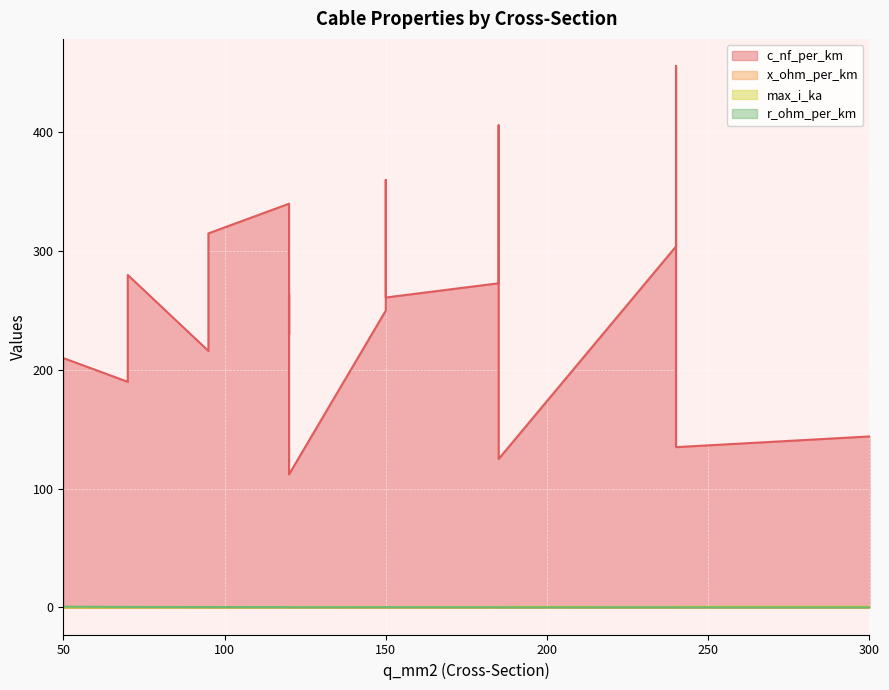

Rank the series at 240 from highest to lowest value.

c_nf_per_km, max_i_ka, r_ohm_per_km, x_ohm_per_km